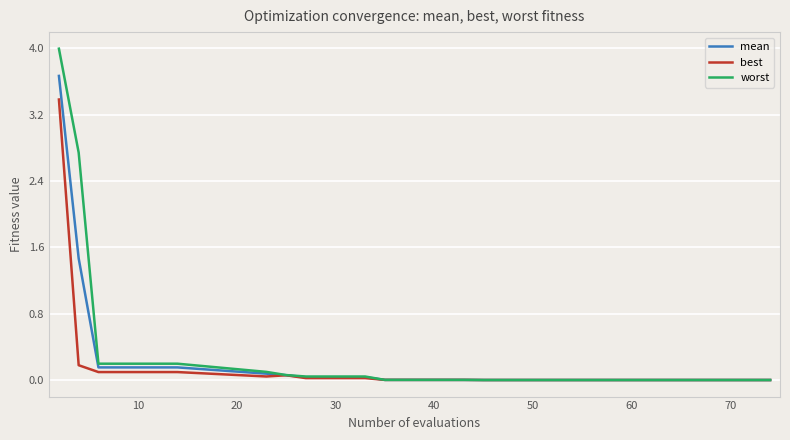

Which series has the widest spread of values?

worst